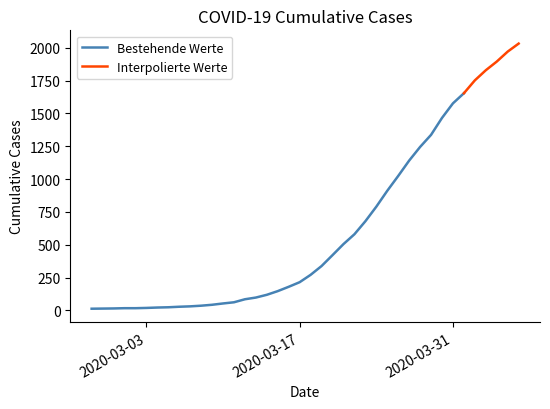

Reading left to right, transcribe all the data shown in this chart.

2020-02-27=13	2020-02-28=14	2020-02-29=15	2020-03-01=17	2020-03-02=17	2020-03-03=19	2020-03-04=22	2020-03-05=24	2020-03-06=28	2020-03-07=31	2020-03-08=36	2020-03-09=43	2020-03-10=53	2020-03-11=62	2020-03-12=85	2020-03-13=98	2020-03-14=119	2020-03-15=147	2020-03-16=180	2020-03-17=215	2020-03-18=271	2020-03-19=338	2020-03-20=421	2020-03-21=505	2020-03-22=580	2020-03-23=679	2020-03-24=790	2020-03-25=911	2020-03-26=1024	2020-03-27=1141	2020-03-28=1245	2020-03-29=1337	2020-03-30=1466	2020-03-31=1577	2020-04-01=1654	2020-04-02=1752	2020-04-03=1829	2020-04-04=1895	2020-04-05=1971	2020-04-06=2032